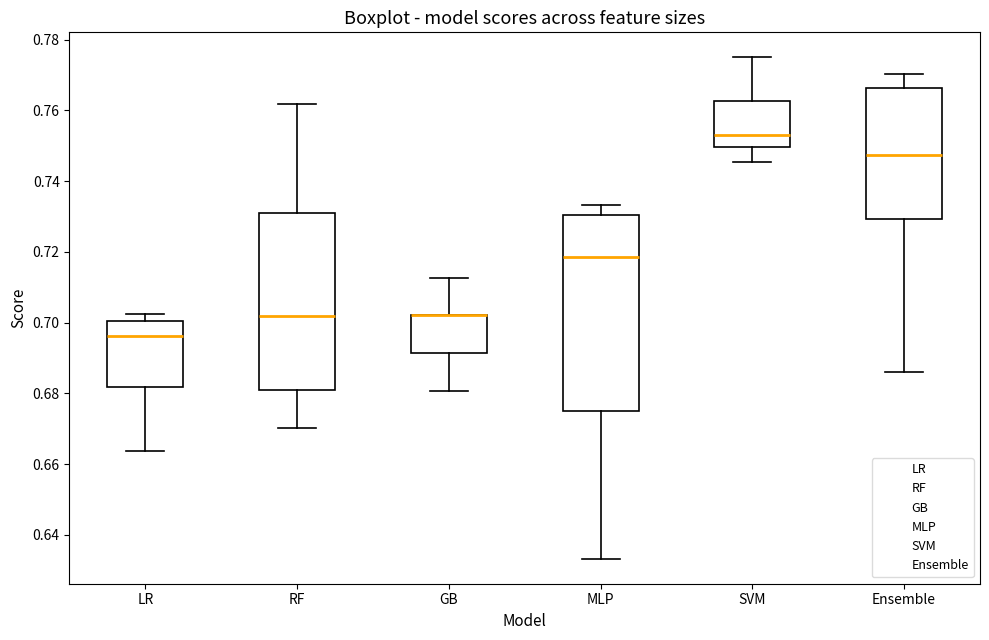

Reading left to right, transcribe this box plot: for each box, give where its median line is, the range the box spans, and where its two whiskers end, as read against the y-axis. The values are not printed on the chart, so give them approximately, as read against the axis.

LR: median 0.696, box 0.682 to 0.700, whiskers 0.664 to 0.702
RF: median 0.702, box 0.680 to 0.732, whiskers 0.670 to 0.762
GB: median 0.702 (drawn on the box's upper edge), box 0.692 to 0.702, whiskers 0.680 to 0.712
MLP: median 0.718, box 0.674 to 0.730, whiskers 0.634 to 0.734
SVM: median 0.754, box 0.750 to 0.762, whiskers 0.746 to 0.776
Ensemble: median 0.748, box 0.730 to 0.766, whiskers 0.686 to 0.770